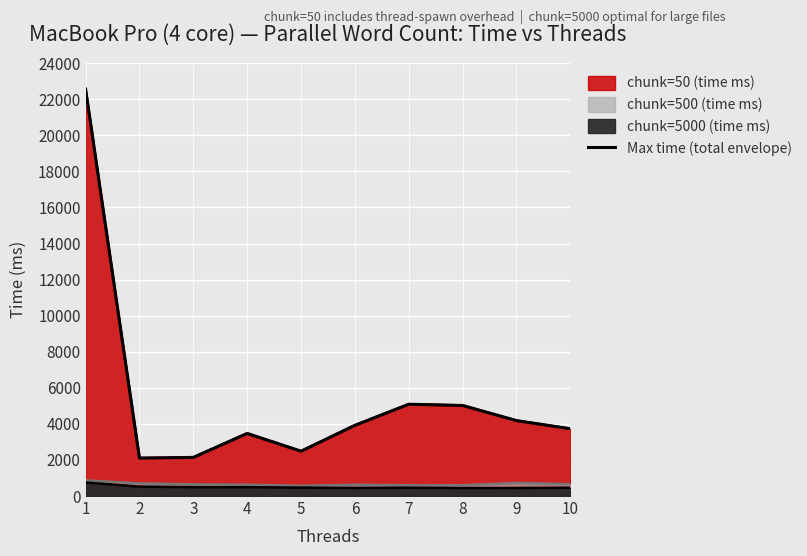

Where is the data nearest to the value 12334?

7